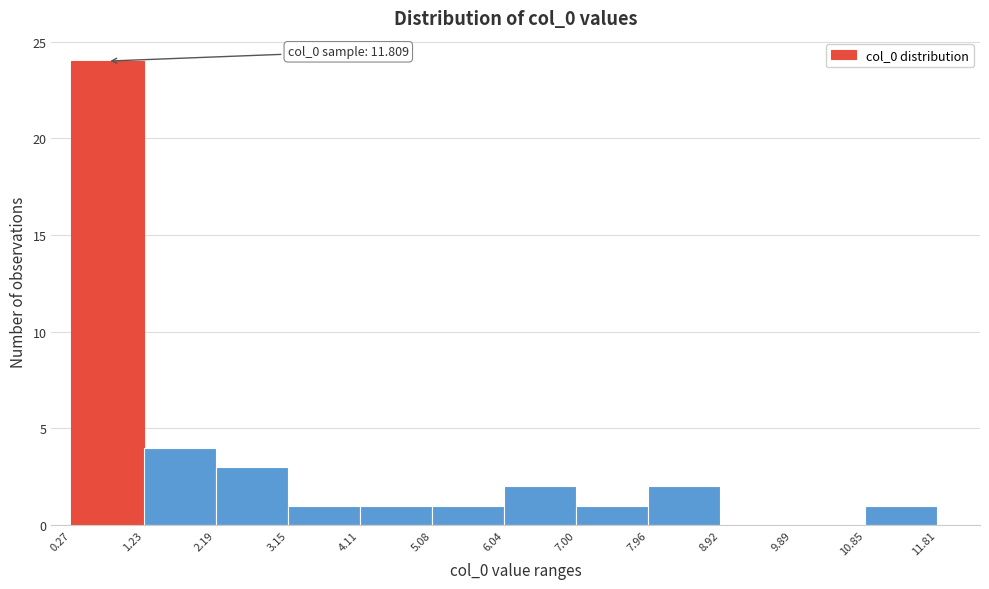

Which range on the x-axis has the tallest bar?

0.27 to 1.23